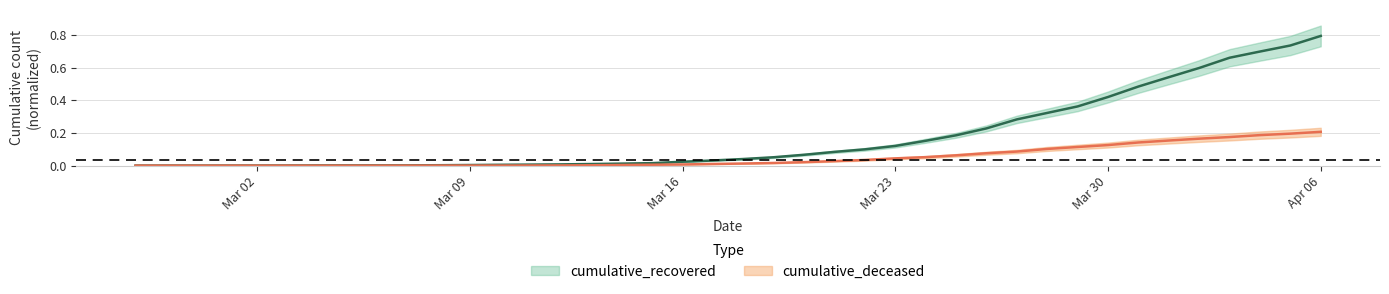

Between 2020-03-13 and 2020-03-30, which series saw the biggest shift?

cumulative_recovered